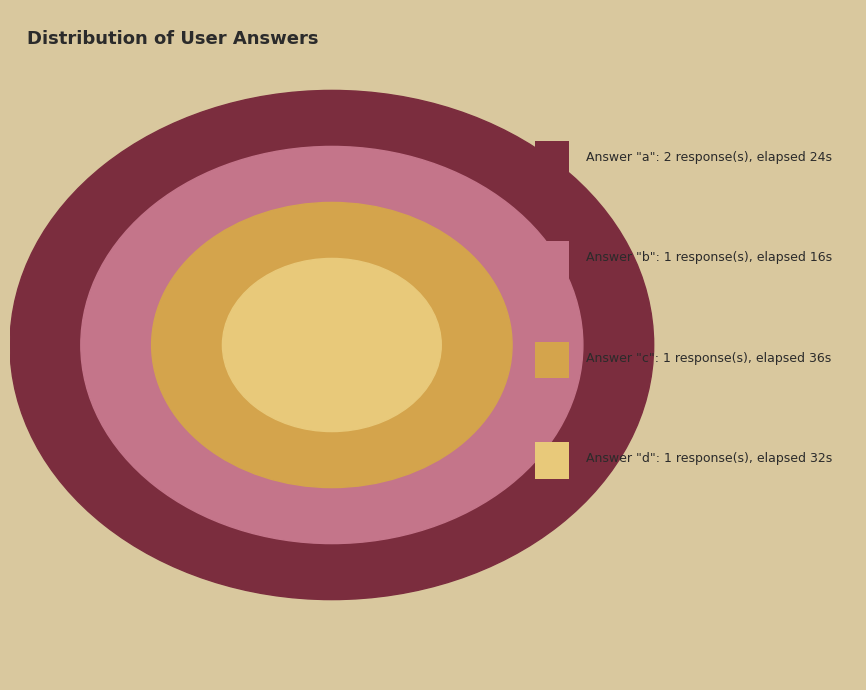

What is the largest slice in the pie chart?

a